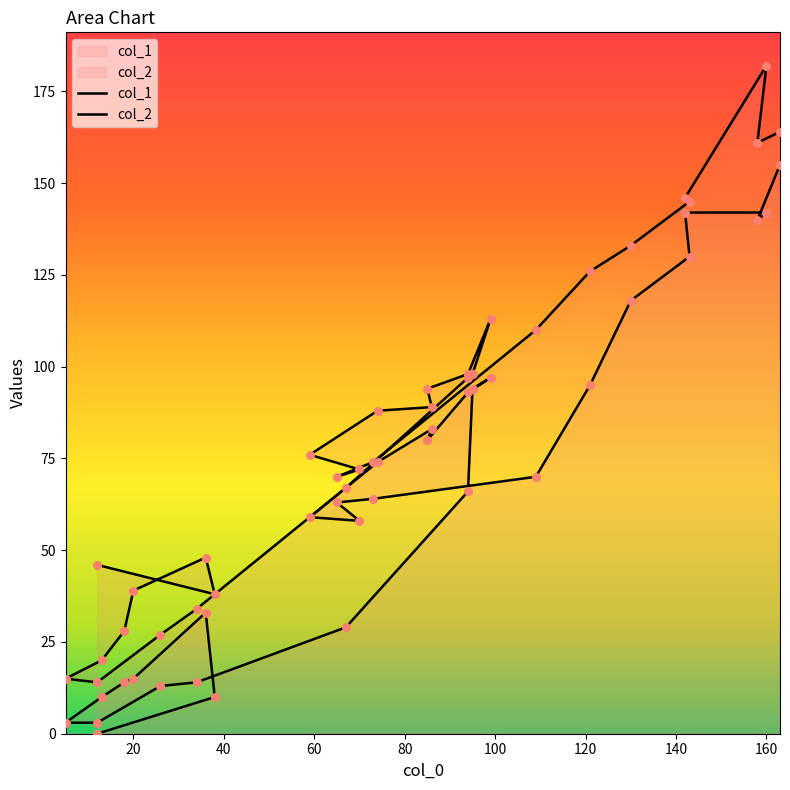

Which series contains the lowest Y value?

col_2